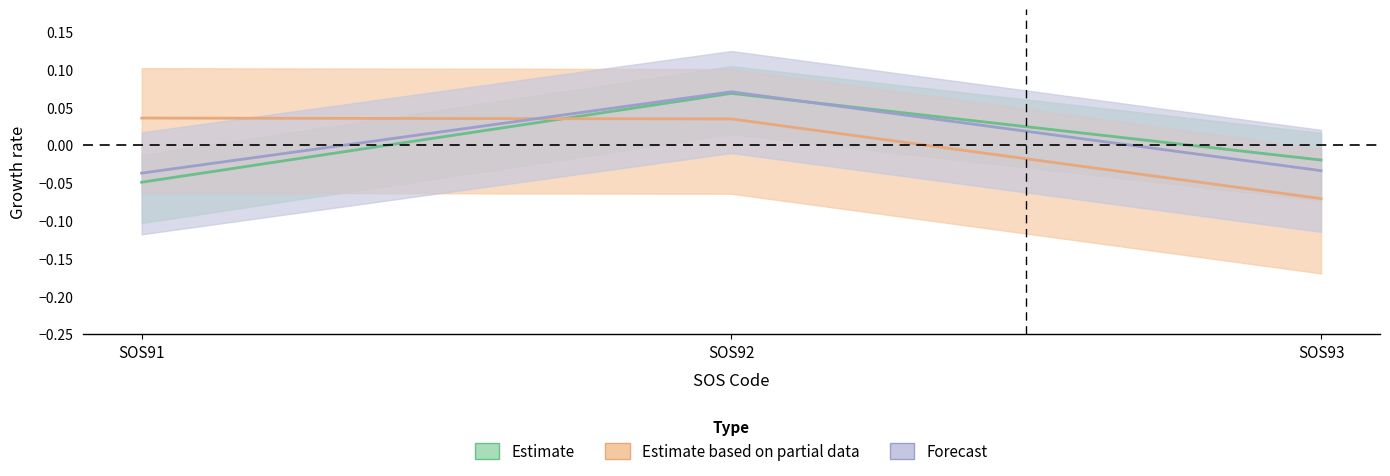

At which label does M_InfoTechn_Total reach its peak?

SOS92